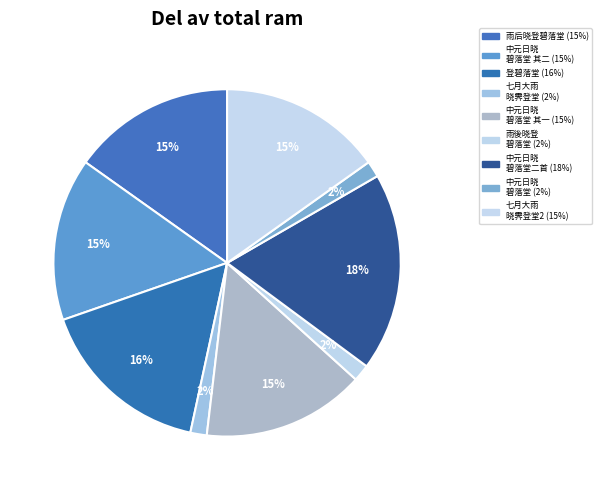

Rank the categories by value from lowest to highest.

中元日晓登碧落堂望南北山, 七月十日大雨晓霁登碧落堂, 雨後晓登碧落堂, 七月十日大雨晓霁登碧落堂, 中元日晓登碧落堂望南北山二首 其二, 中元日晓登碧落堂望南北山二首 其一, 雨后晓登碧落堂, 登碧落堂, 中元日晓登碧落堂望南北山二首